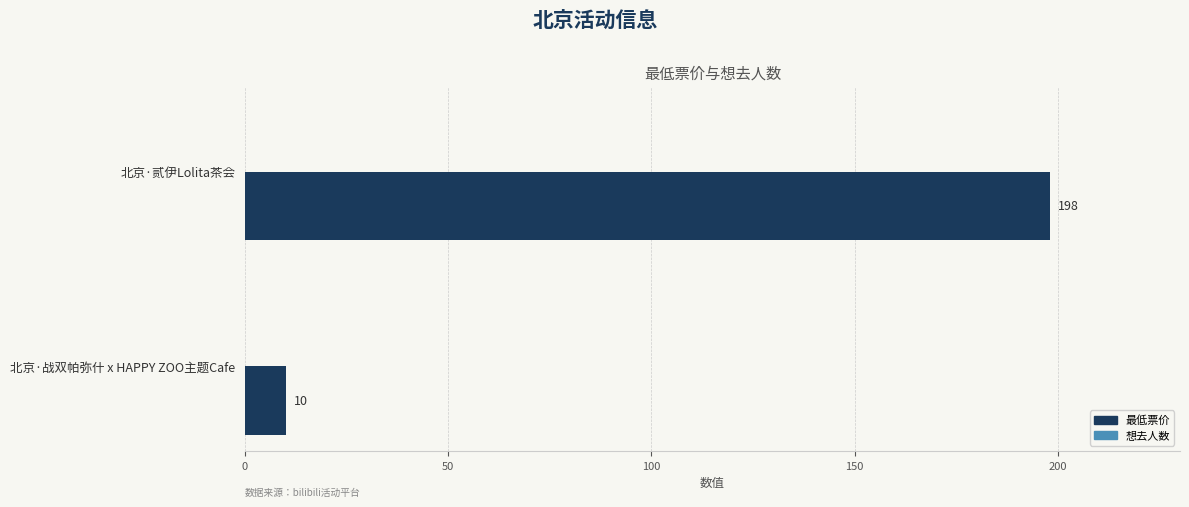

Between 北京·贰伊Lolita茶会 and 北京·战双帕弥什 x HAPPY ZOO主题Cafe, which is larger?

北京·贰伊Lolita茶会